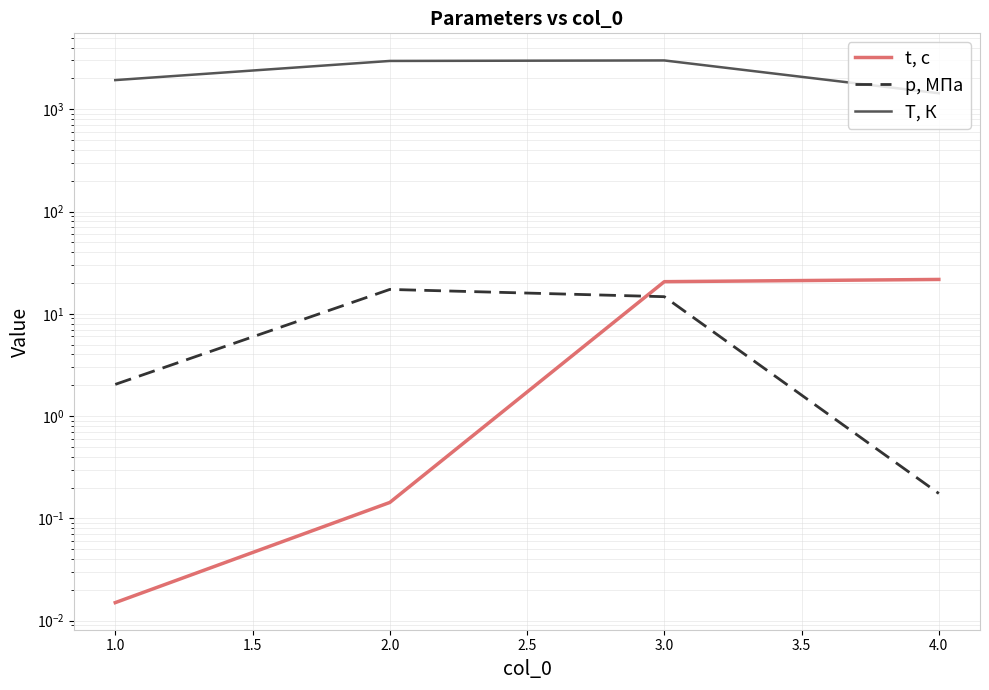

What is the average value of the t, с series?

10.6